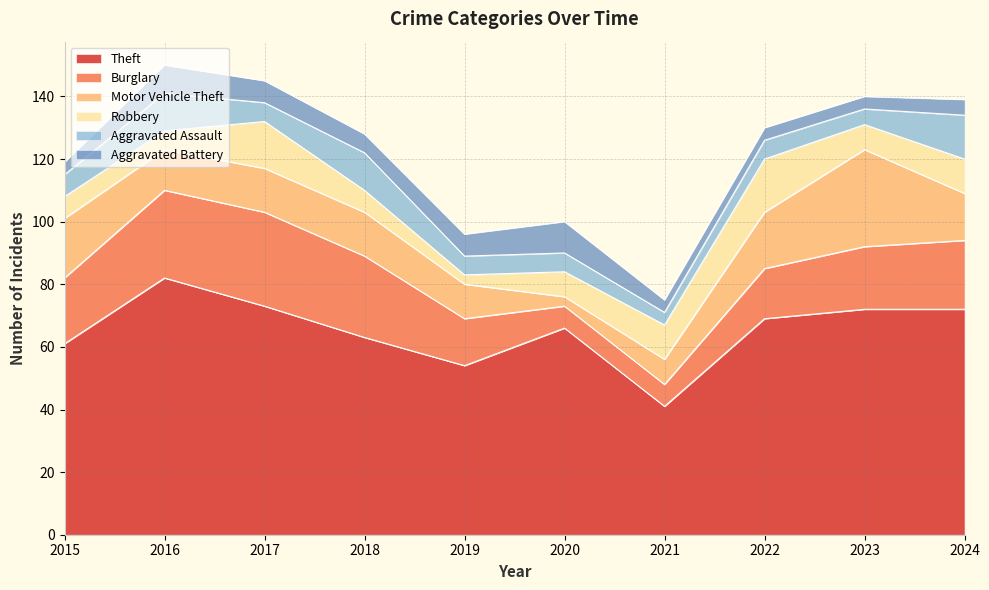

What is the average value of the Theft series?

65